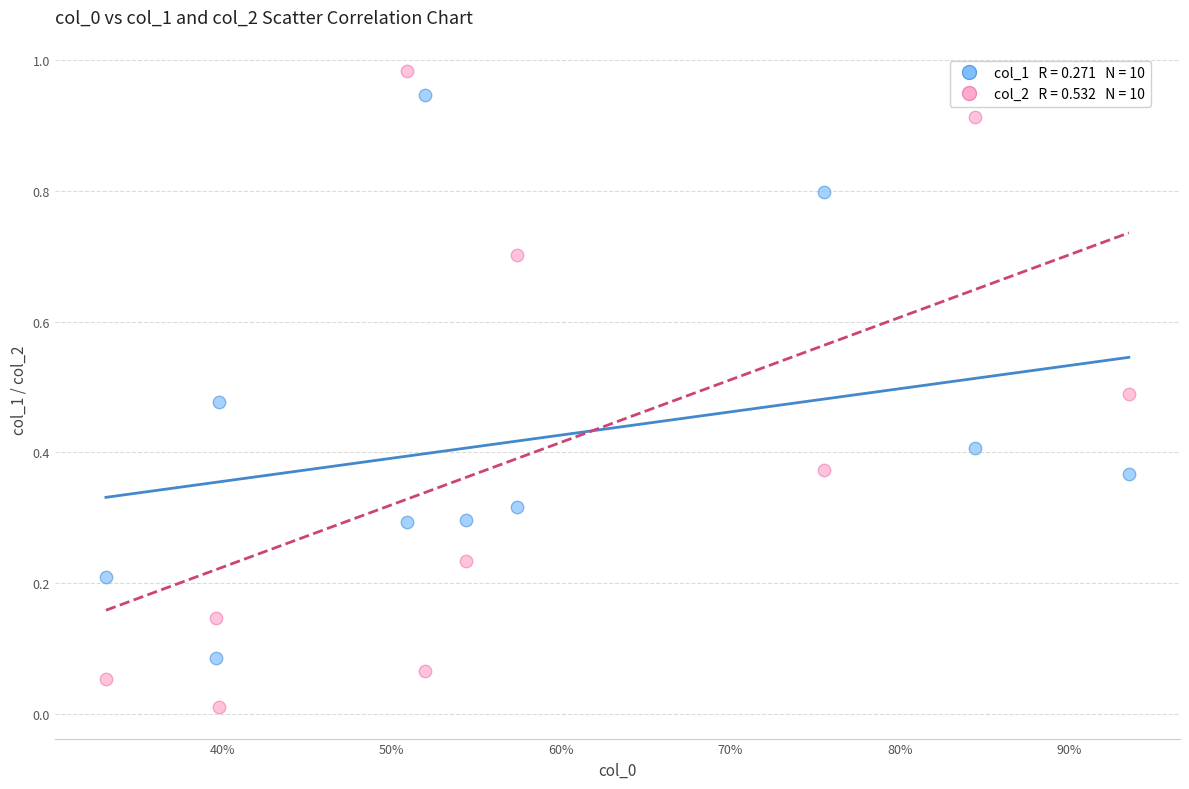

Across all data points, what is the range of X values (max minus min)?

0.6